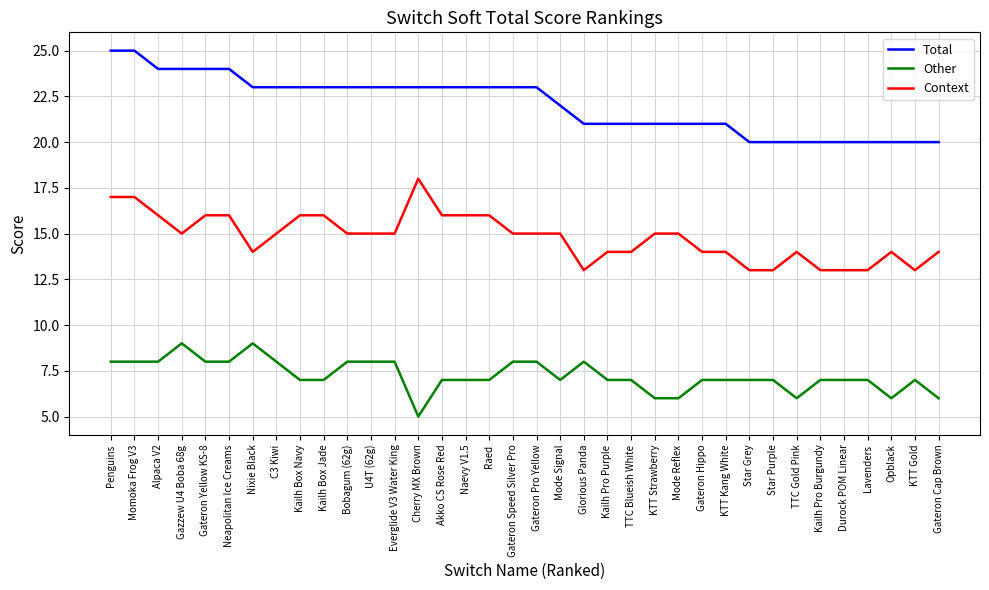

What is the minimum value for Context?

13